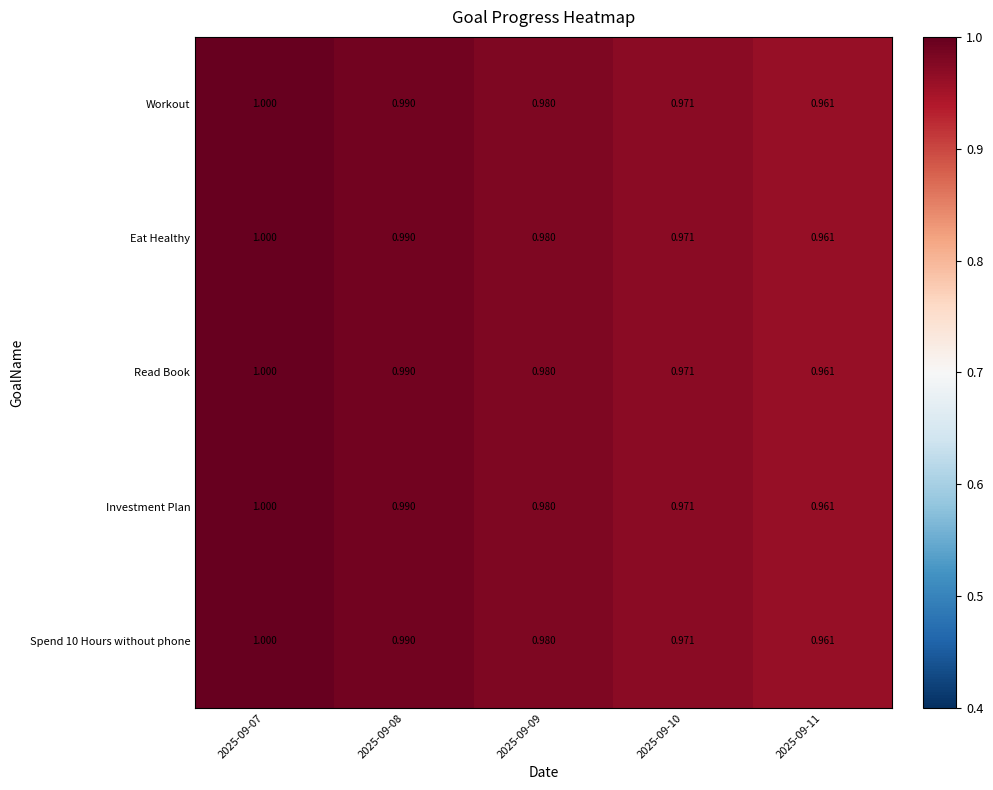

At how many categories does at least one series exceed 0?

5